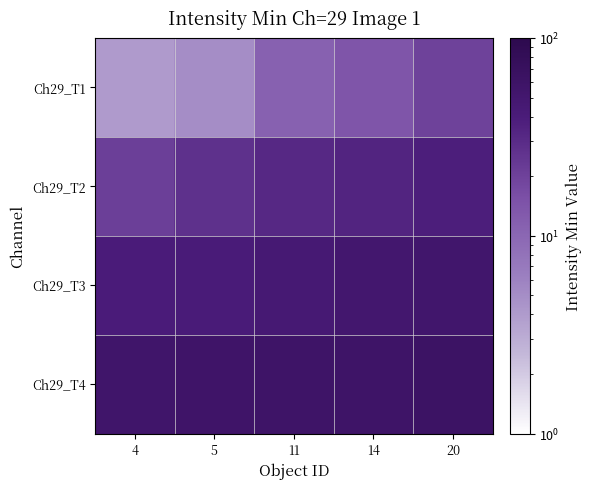

At which category is the sum across all series the highest?

20